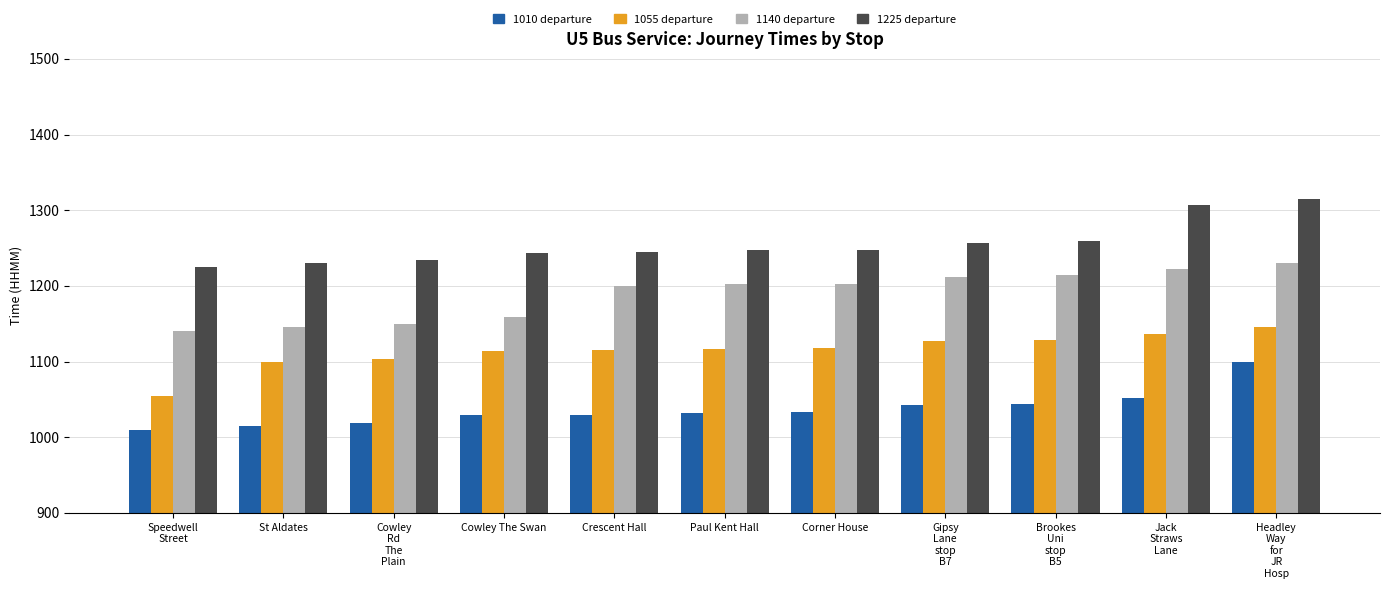

Rank the series at Paul Kent Hall from highest to lowest value.

1225 departure, 1140 departure, 1055 departure, 1010 departure